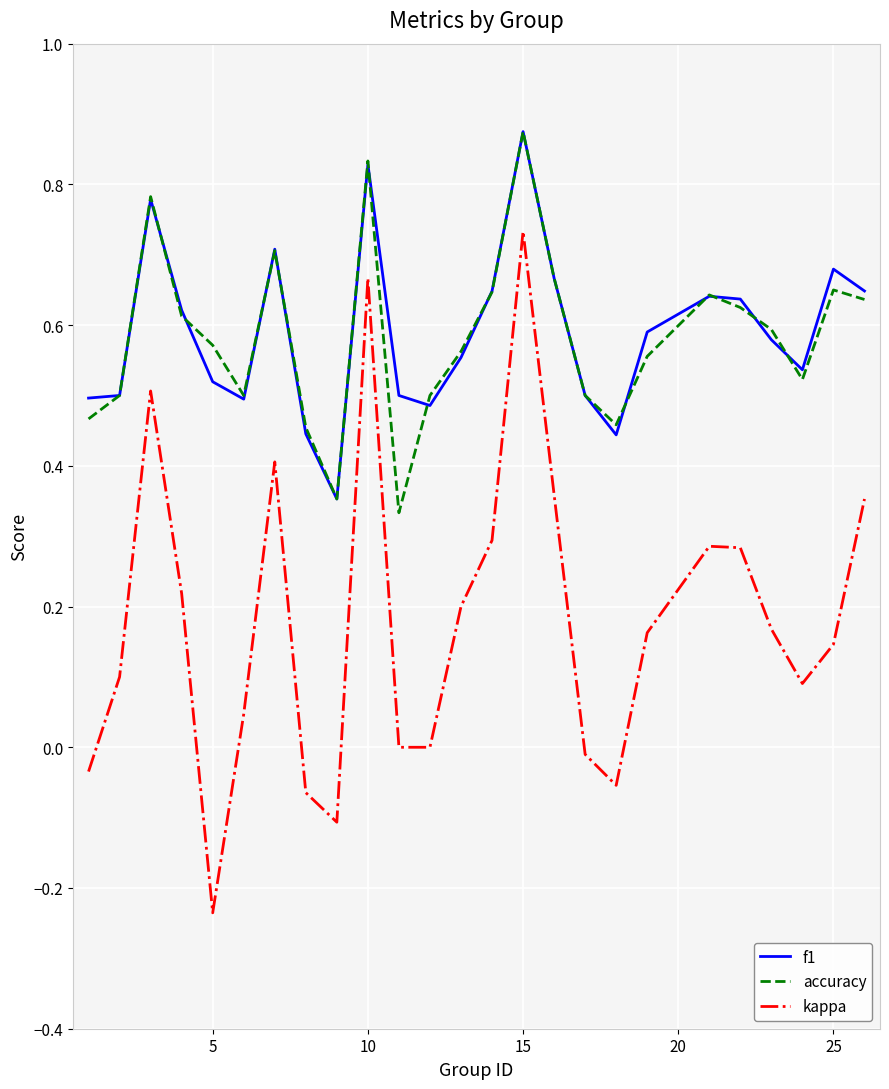

How many categories are shown in the chart?

25